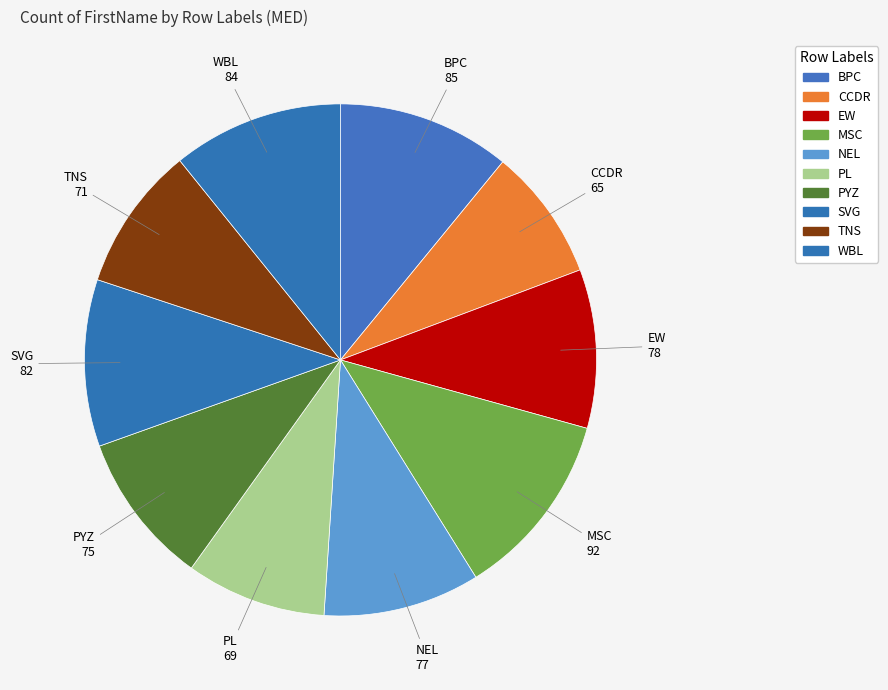

How many slices are in this pie chart?

10